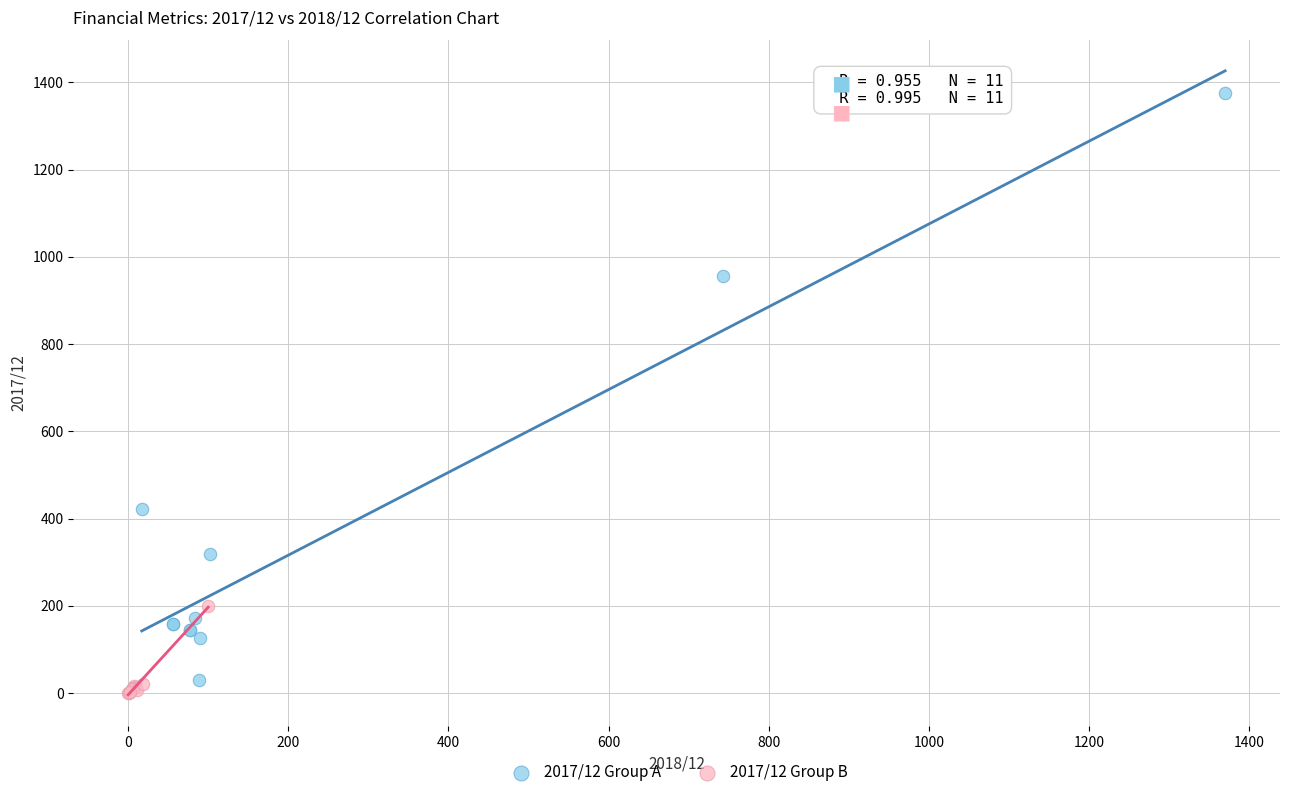

Which series reaches the maximum Y coordinate?

2017/12 Group A